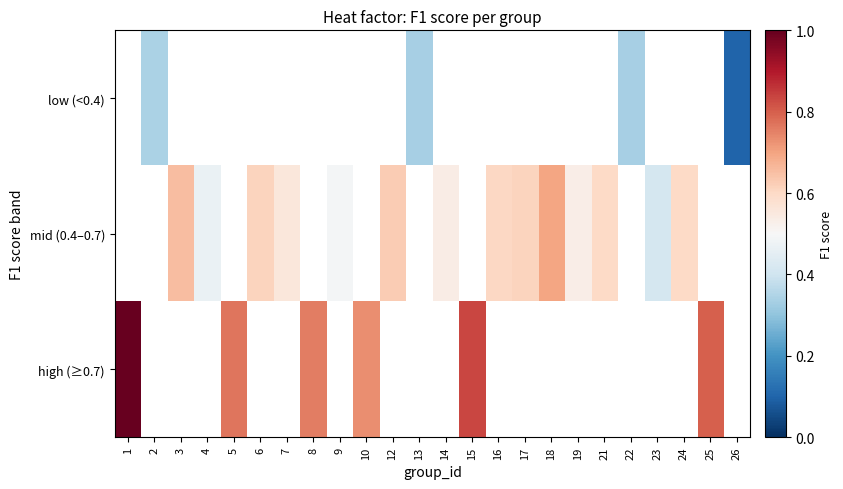

Which series has the widest spread of values?

high (≥0.7)